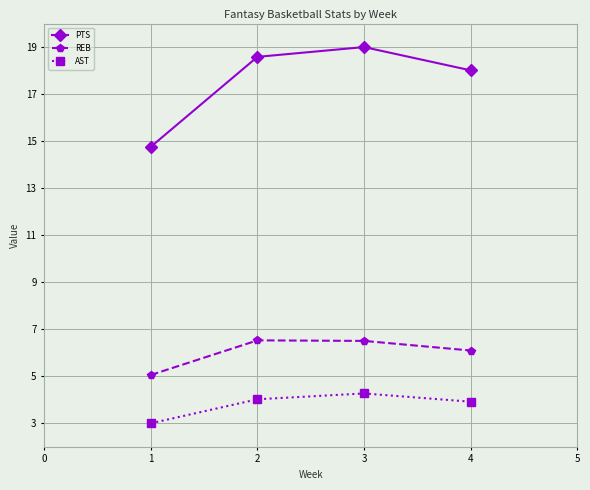

What is the sum of all REB values?

24.2